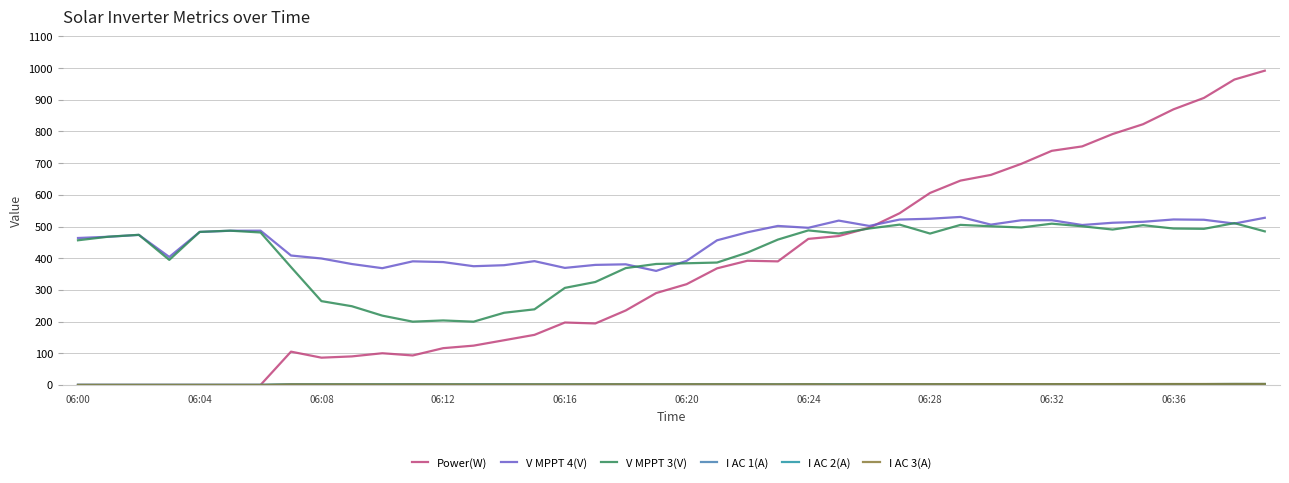

Which series has the largest total across all categories?

V MPPT 4(V)